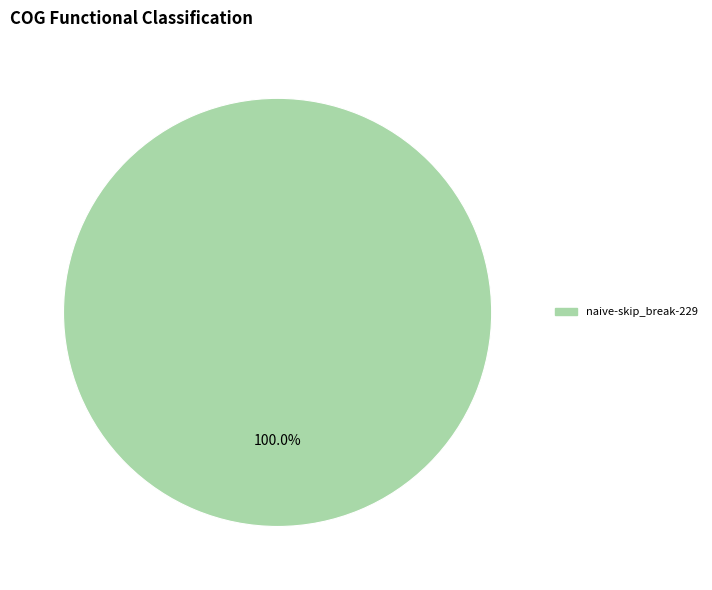

Rank the categories by value from highest to lowest.

naive-skip_break-229